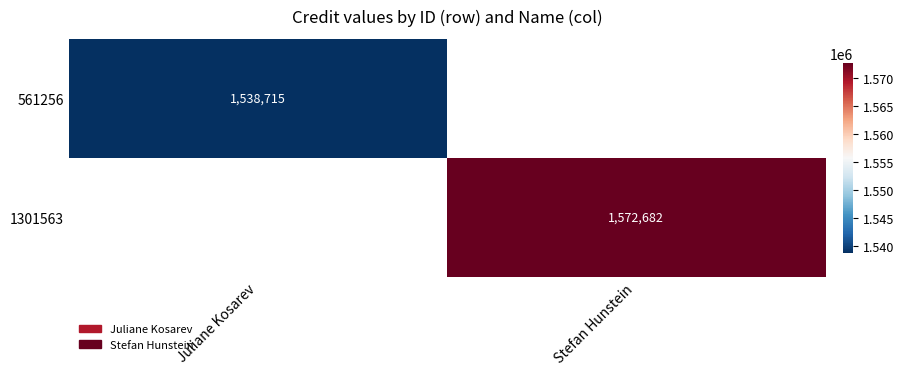

The value of 1301563 at Stefan Hunstein is 1572682. True or false?

True